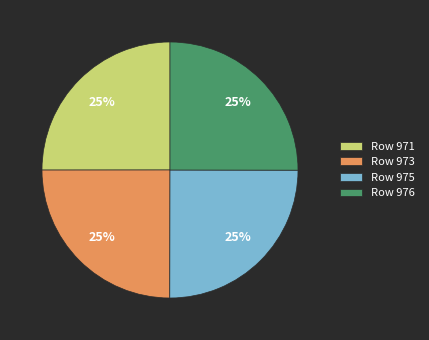

How many slices are in this pie chart?

4